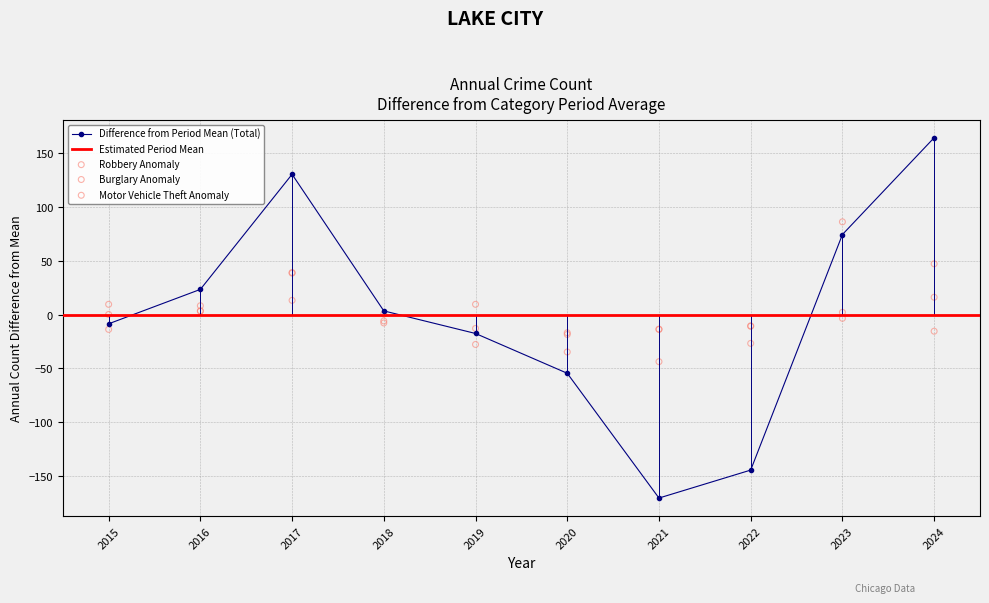

At how many categories does at least one series exceed 11?

4